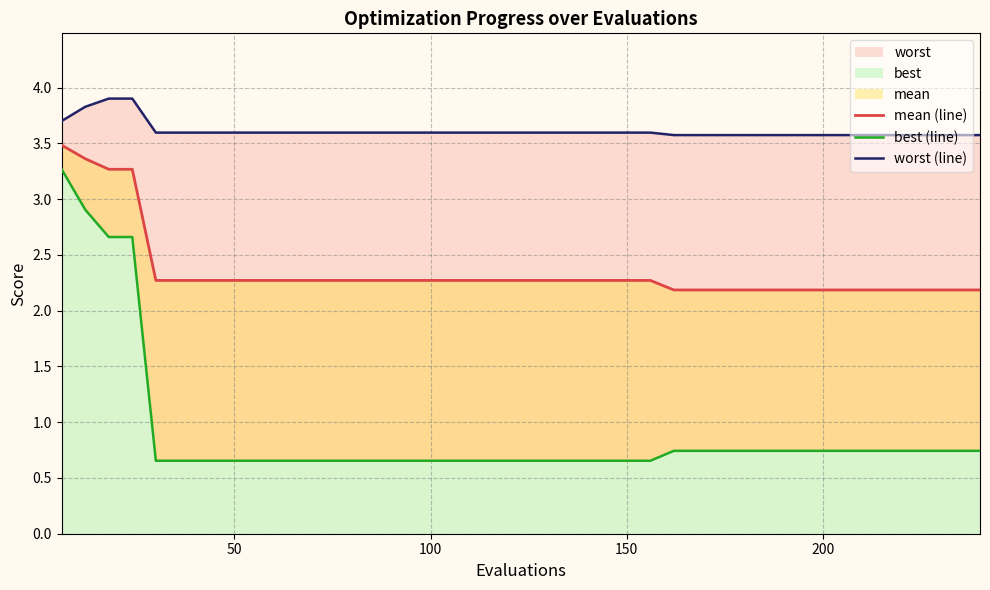

What is the sum of all worst (line) values?

144.5